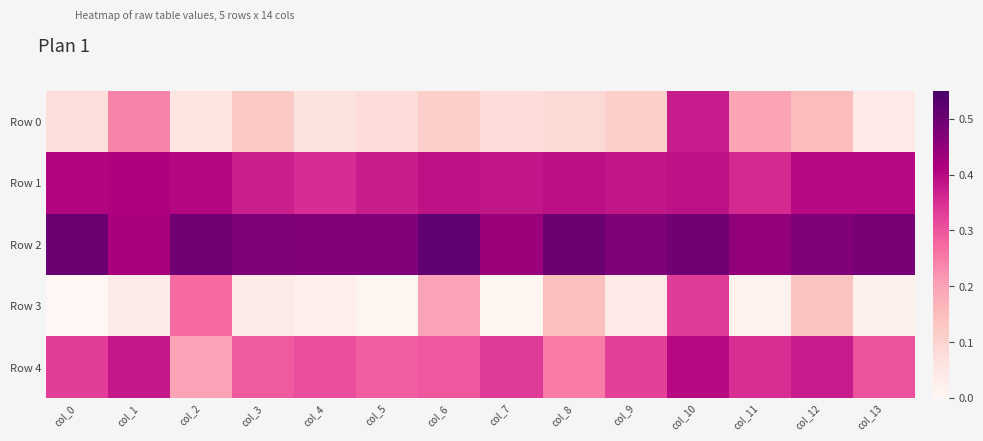

Which has a higher value, col_8 or col_11?

col_11